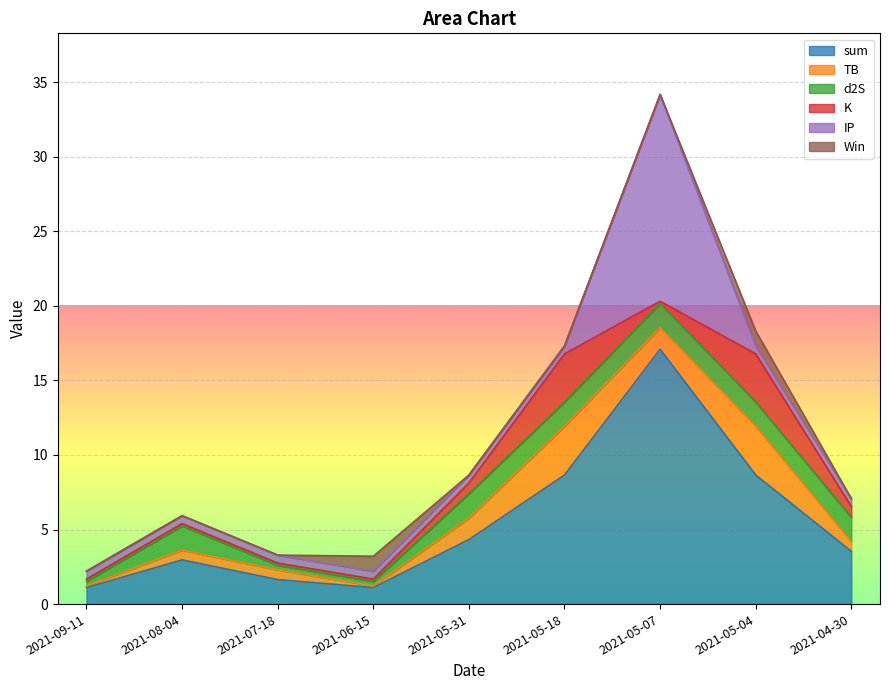

Is the value of TB at 2021-06-15 greater than the value of d2S at 2021-07-18?

No